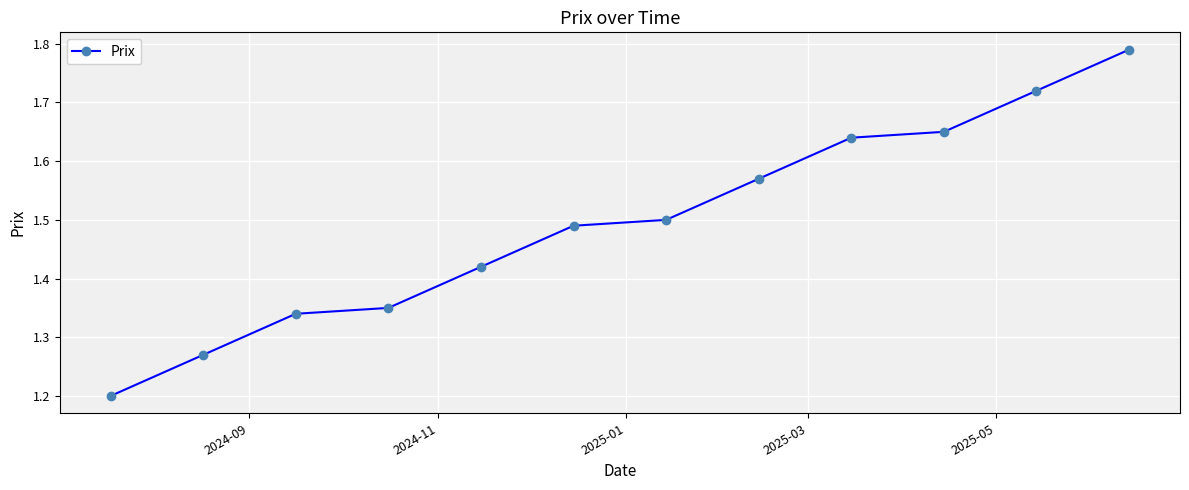

What is the smallest value displayed?

1.2